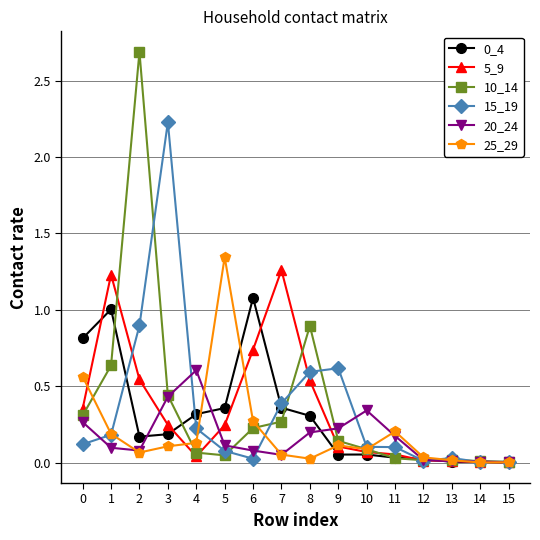

True or false: 5_9 has more than 1 points higher than both neighbors.

True